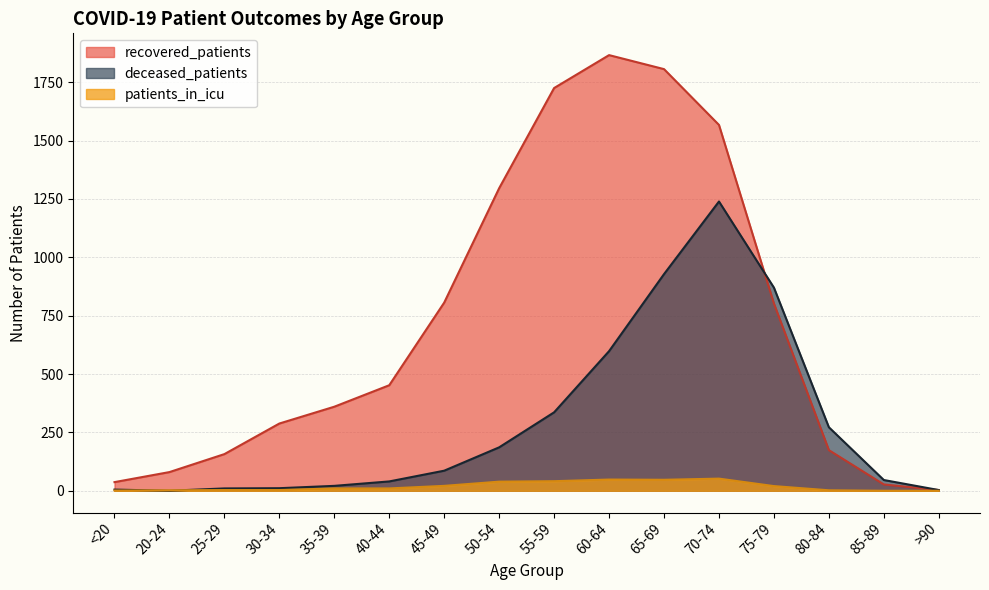

Where do deceased_patients and recovered_patients first cross each other?

70-74 and 75-79